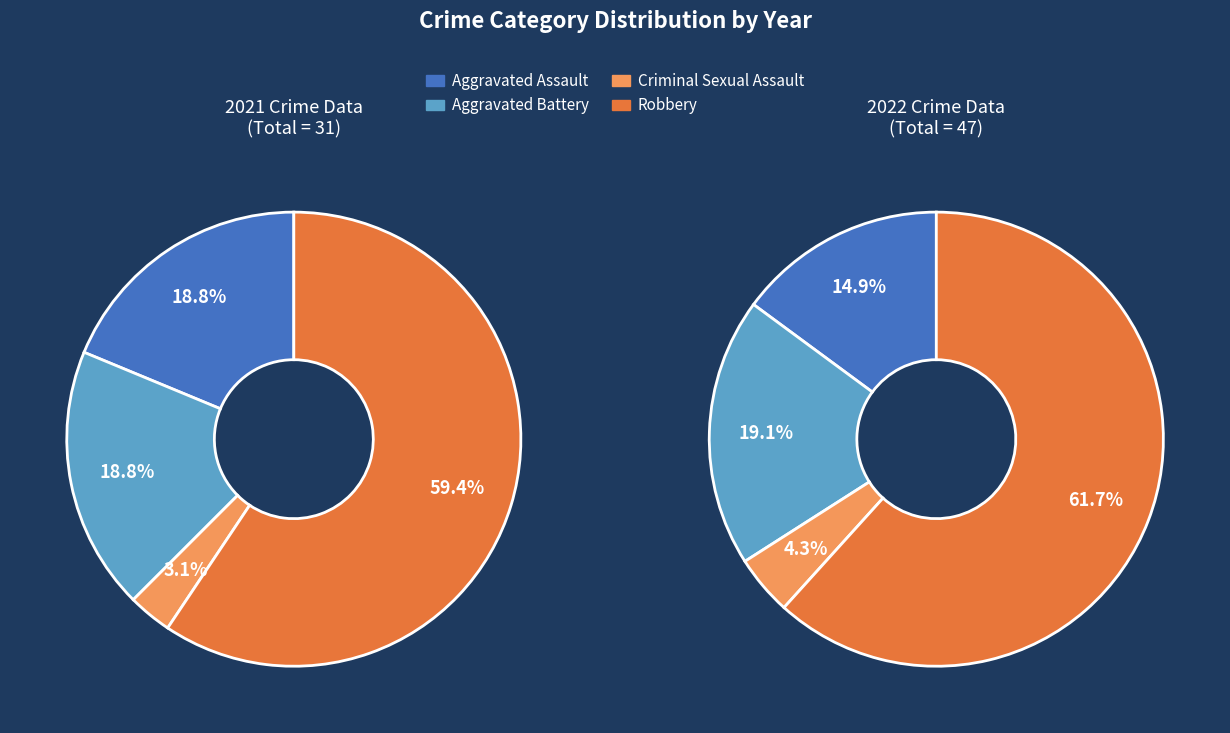

What portion of the pie excludes Aggravated Assault?

81.2%